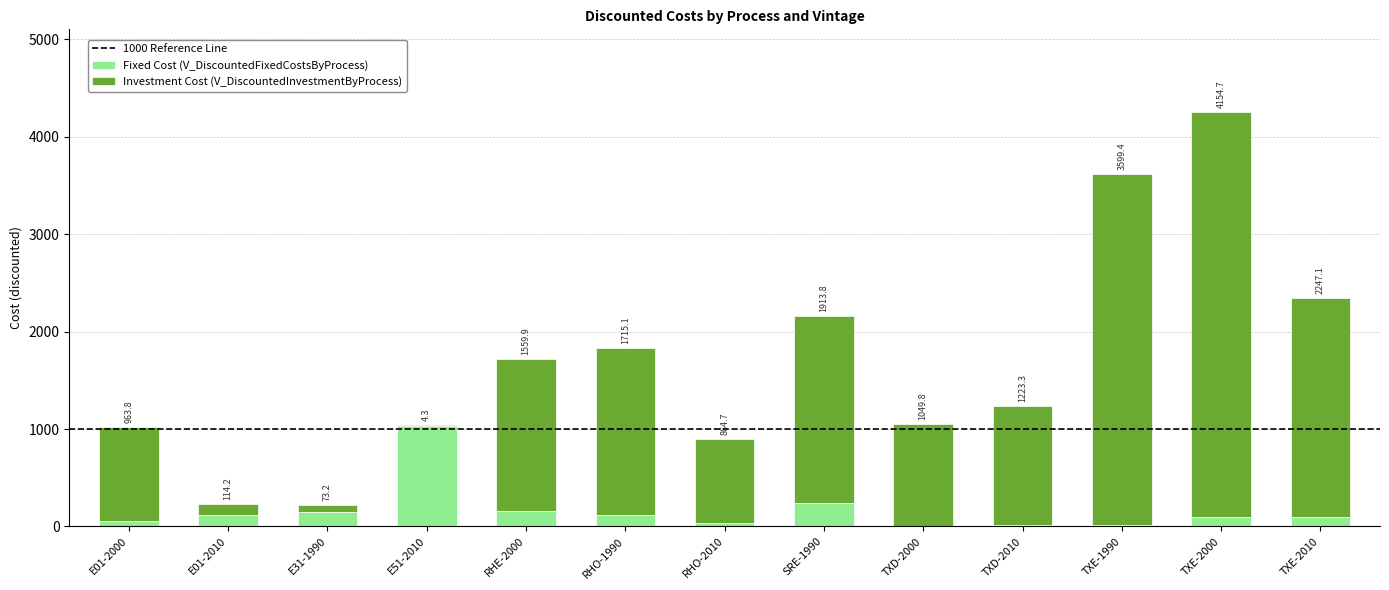

What is the sum of all Fixed Cost (V_DiscountedFixedCostsByProcess) values?

2152.6